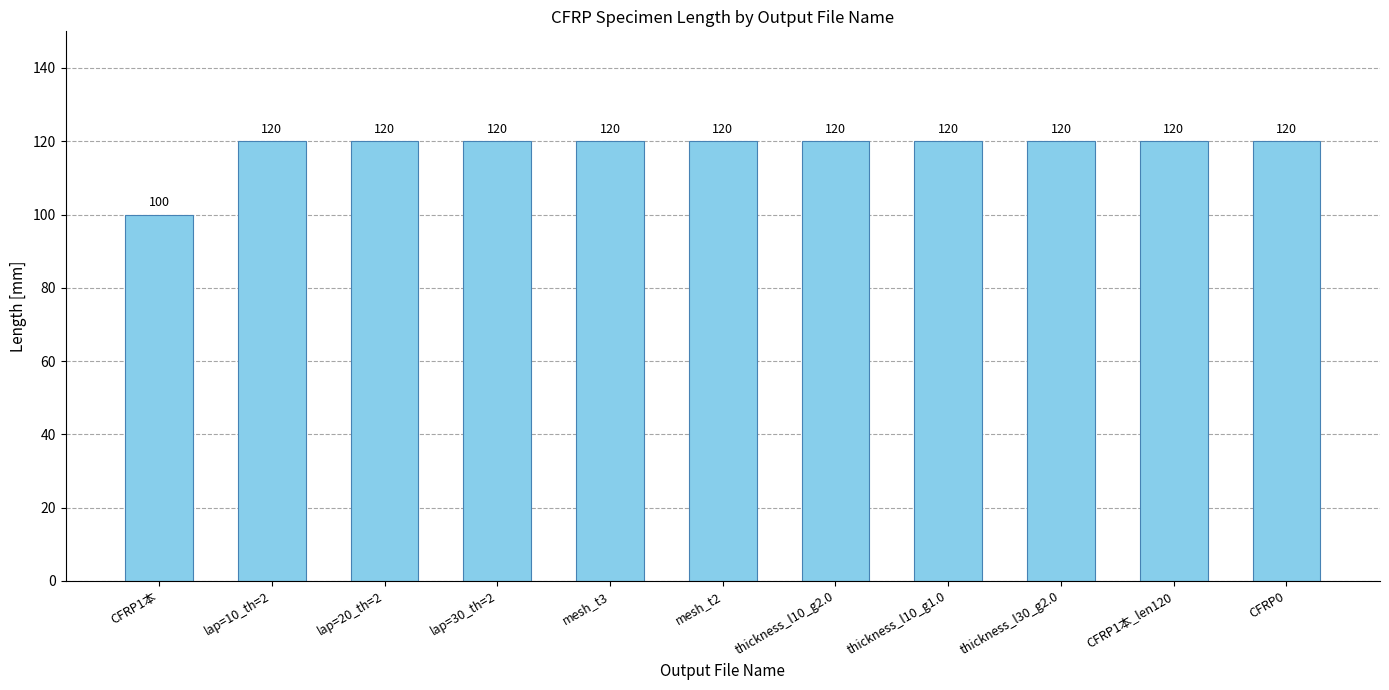

What is the average value?

118